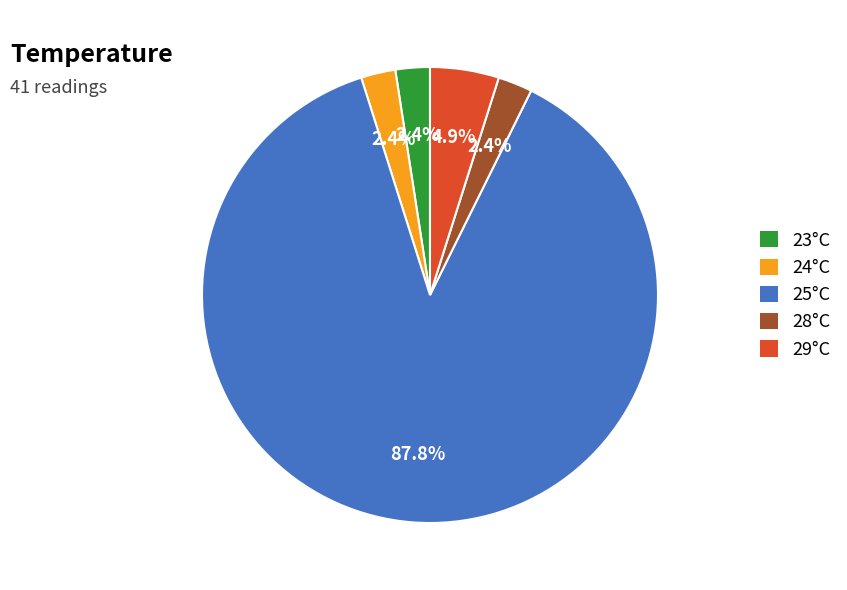

Is there a majority slice in this chart?

Yes